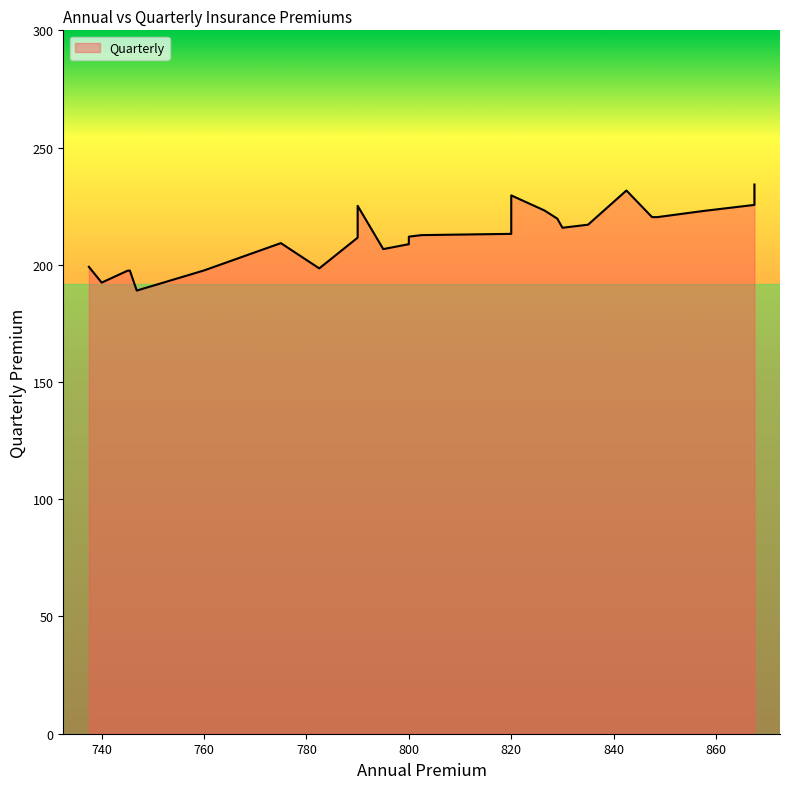

Which label corresponds to the largest value in the chart?

867.5